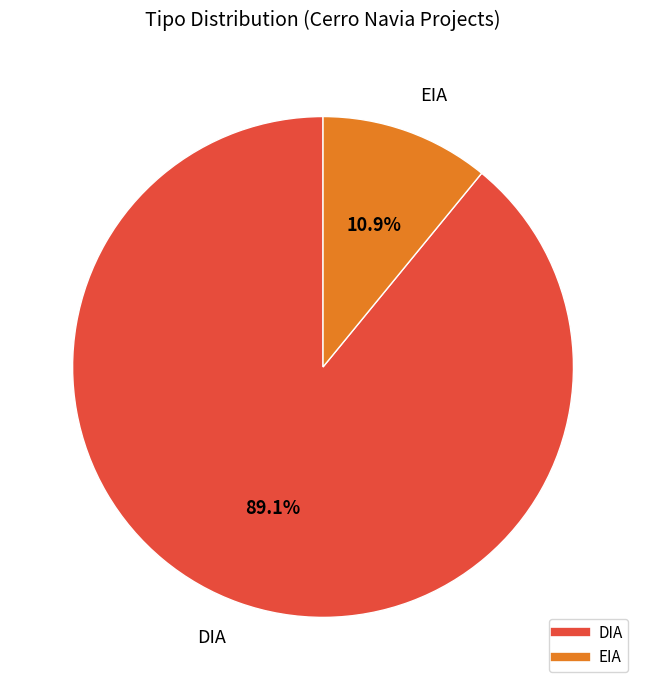

Combined, what portion of the pie is EIA and DIA?

100.0%